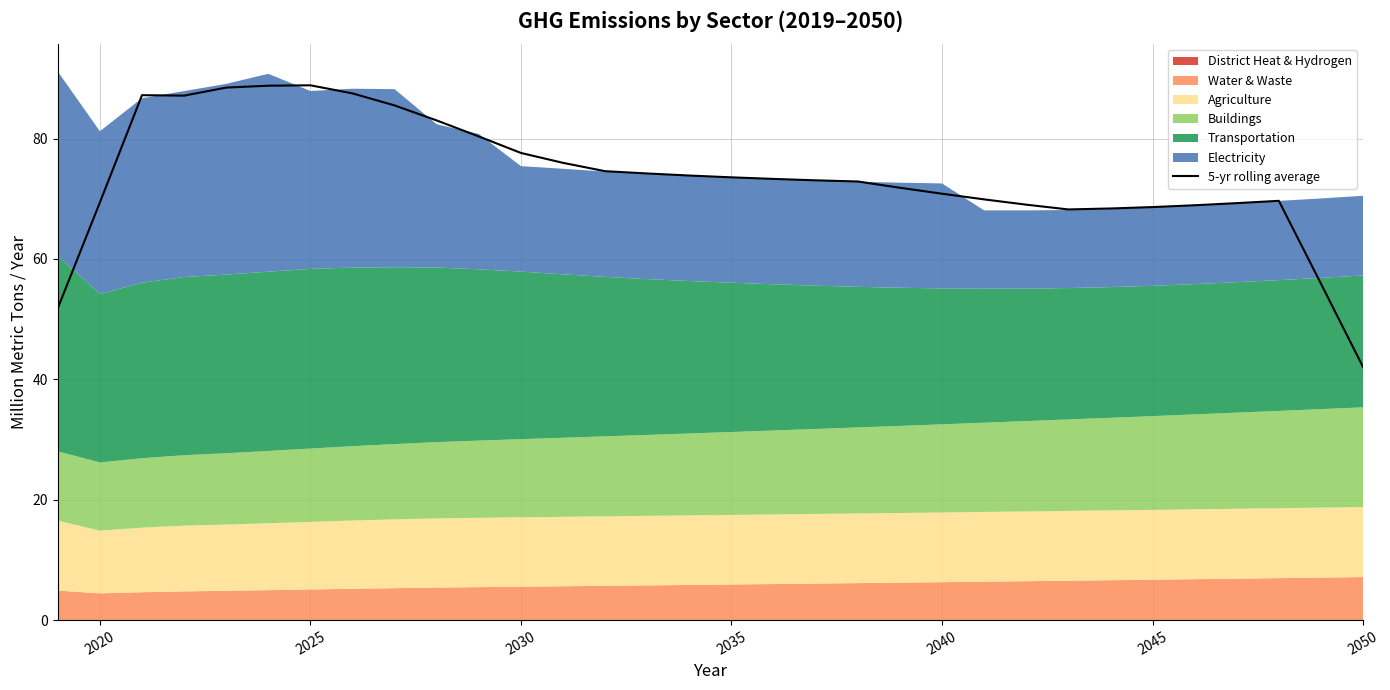

Reading left to right, list all the values displayed in this chart.

51.8	69.4	87.2	87.1	88.5	88.8	88.8	87.5	85.5	83.0	80.3	77.6	76.0	74.6	74.2	73.9	73.6	73.3	73.1	72.9	71.8	70.8	69.9	69.0	68.2	68.4	68.6	68.9	69.3	69.7	55.9	42.0